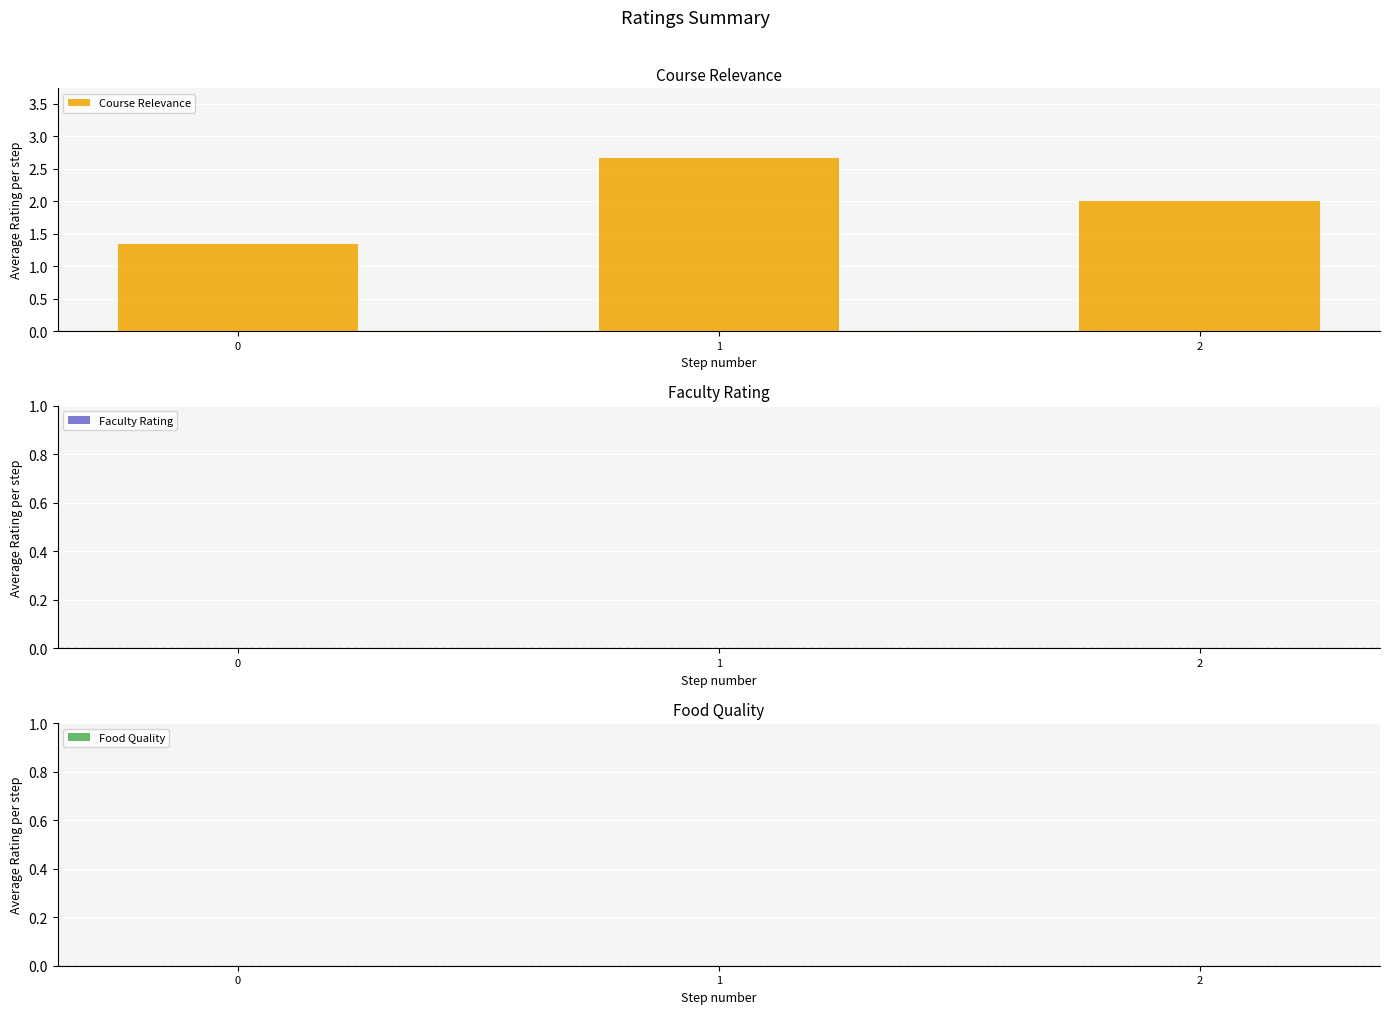

What is the approximate value at 1?

2.7